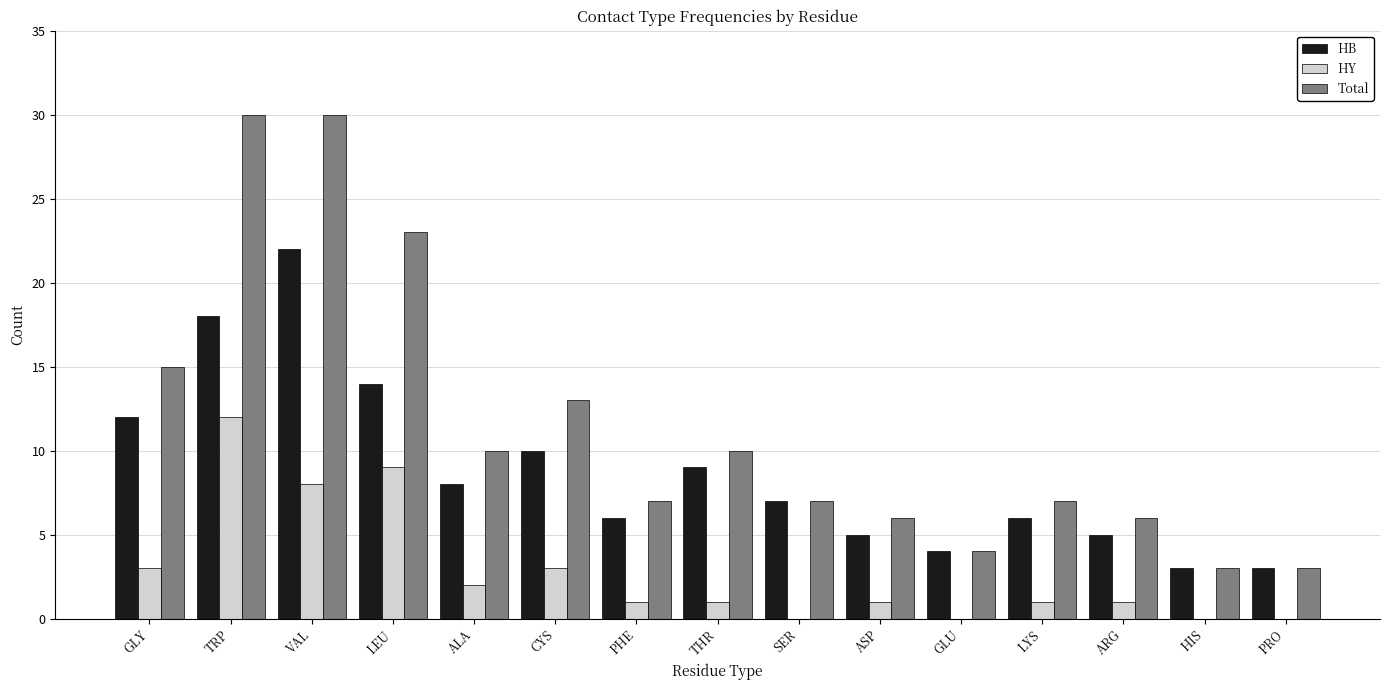

At which label is HY closest to 6?

VAL